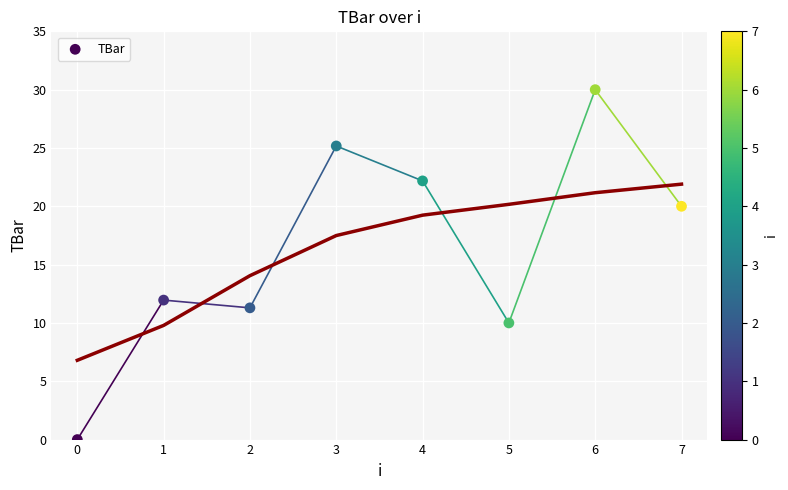

What Y value in the scatter plot is closest to 15?

12.0